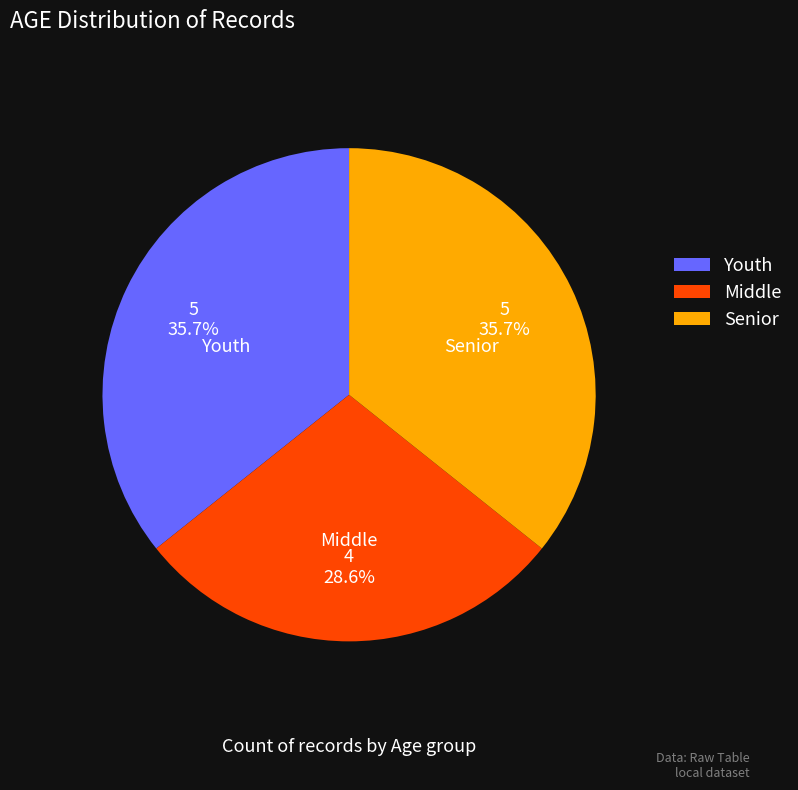

What percentage do Youth and Middle together represent?

64.3%